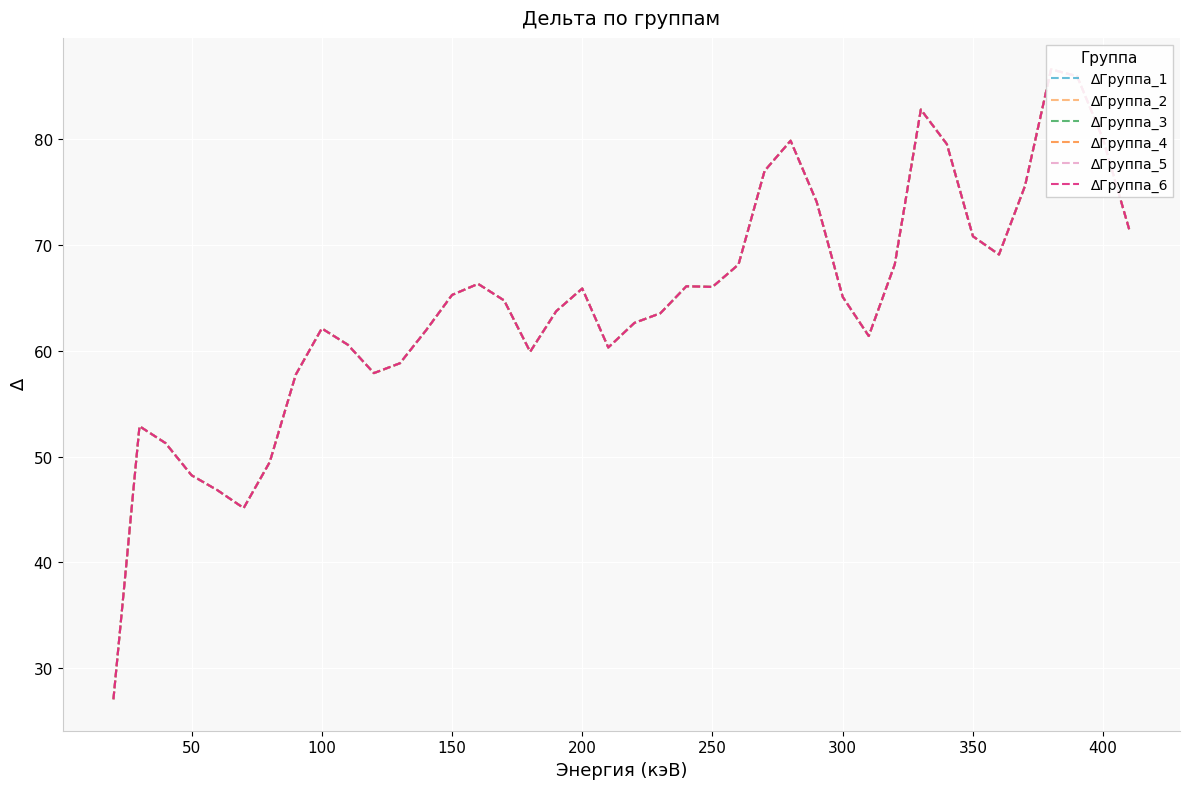

What is the greatest value displayed?

86.6